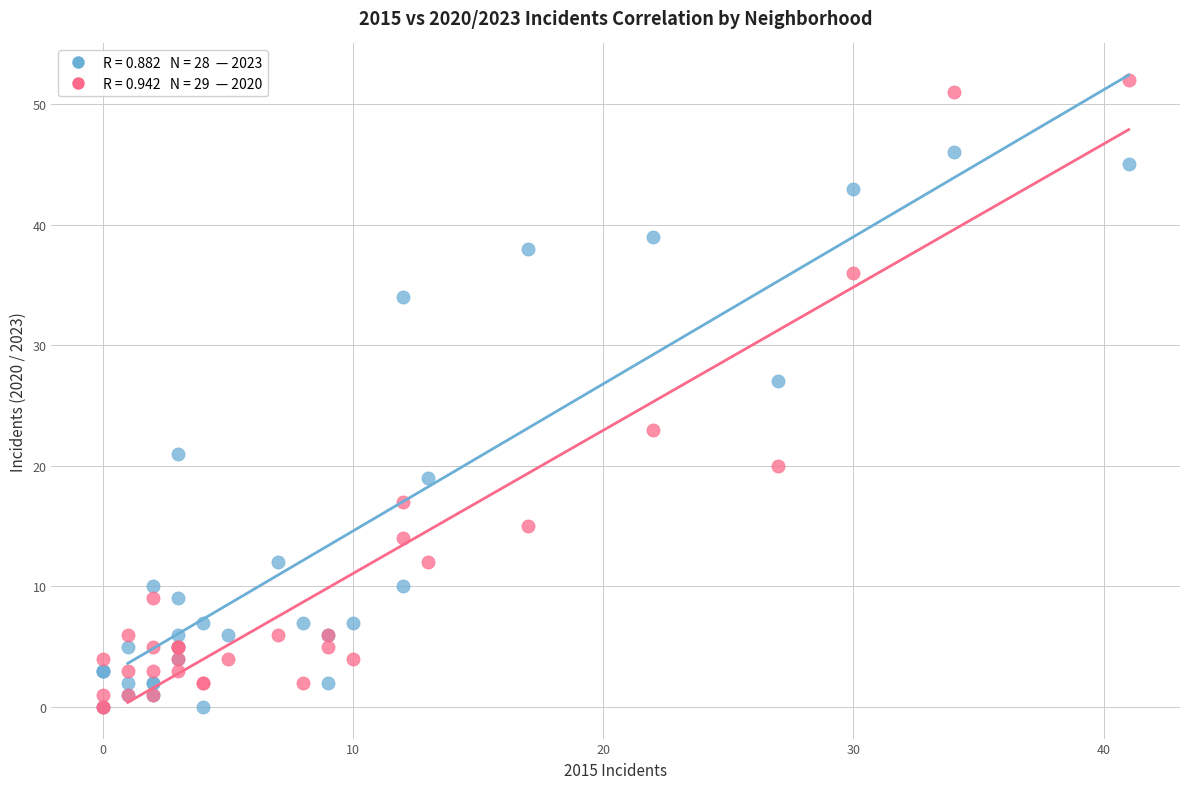

Across all series, what Y value is closest to 26?

27